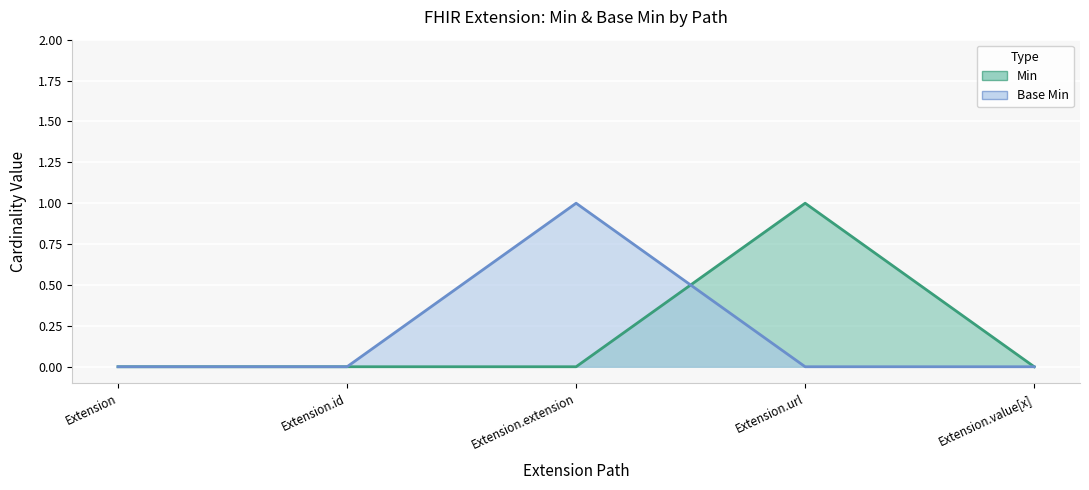

How many categories are shown in the chart?

5